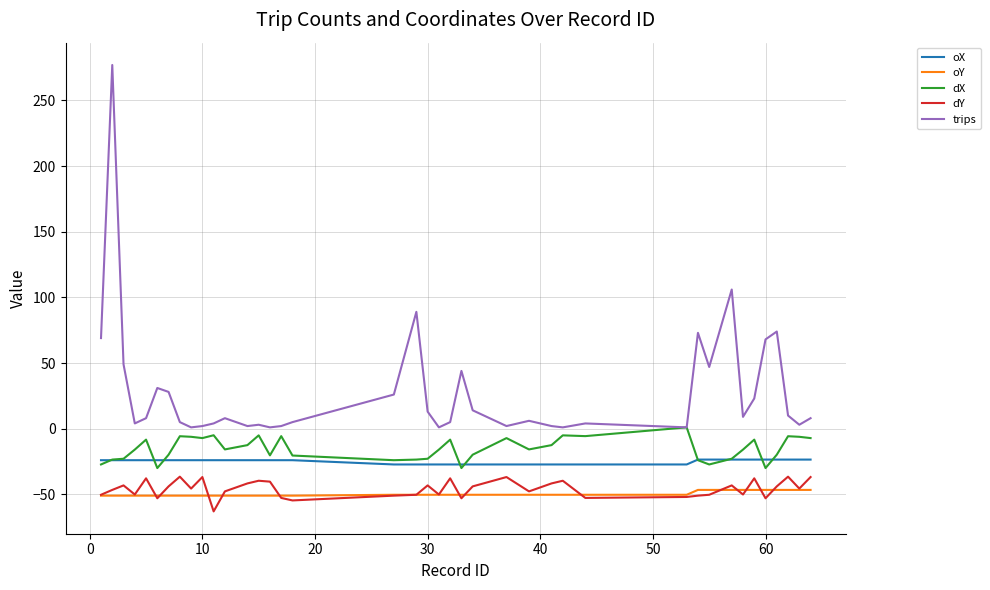

What is the difference between the second highest and minimum values in the oX series?

3.7